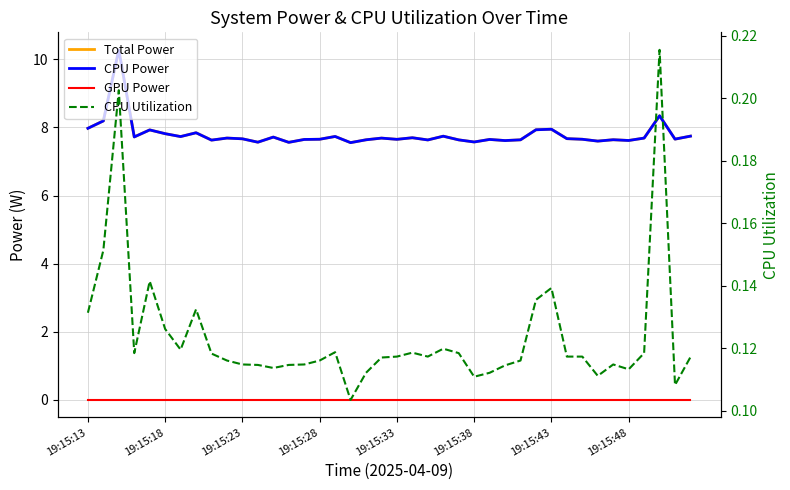

What is the difference between the highest and lowest values at 23?

7.7